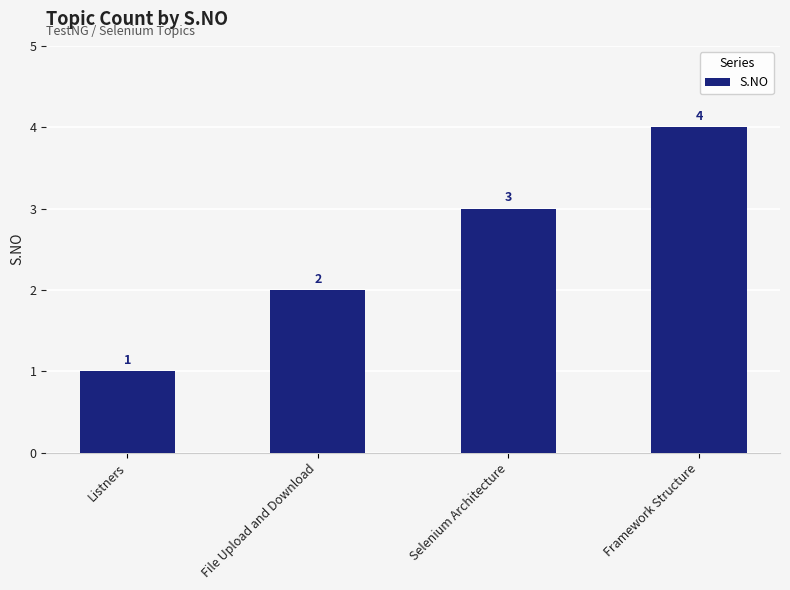

What is the smallest value displayed?

1